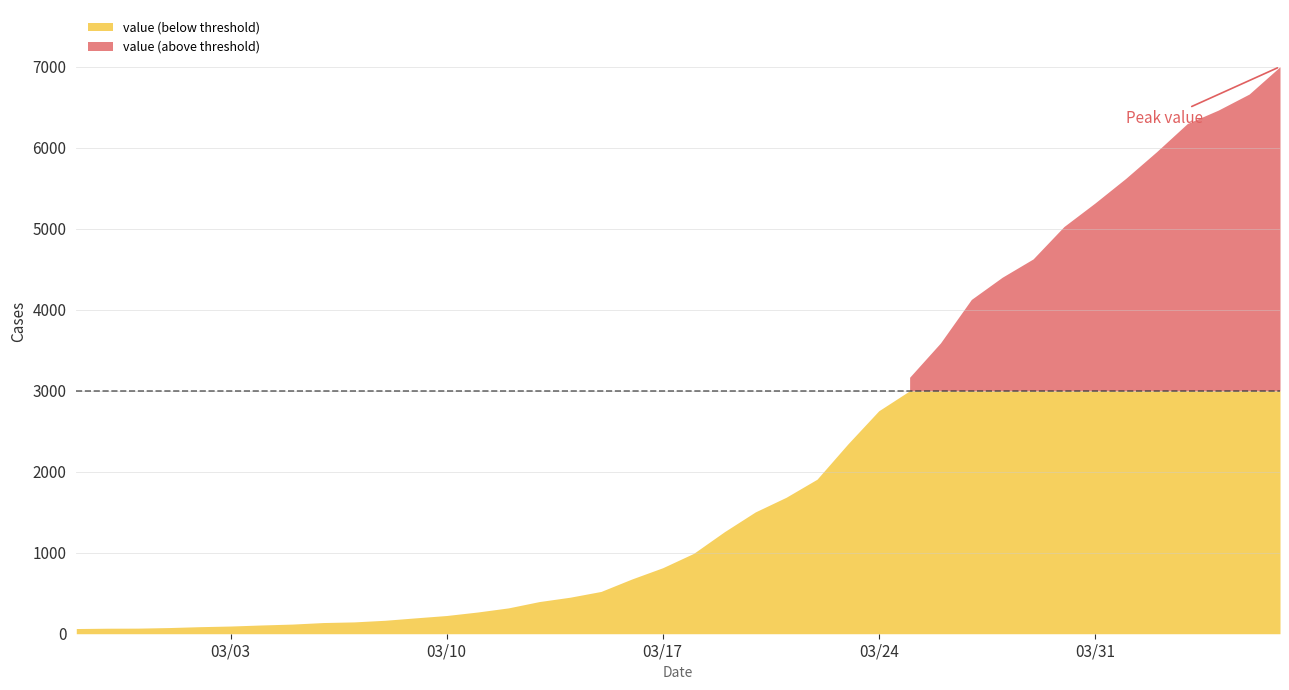

How many lines are shown in the chart?

1